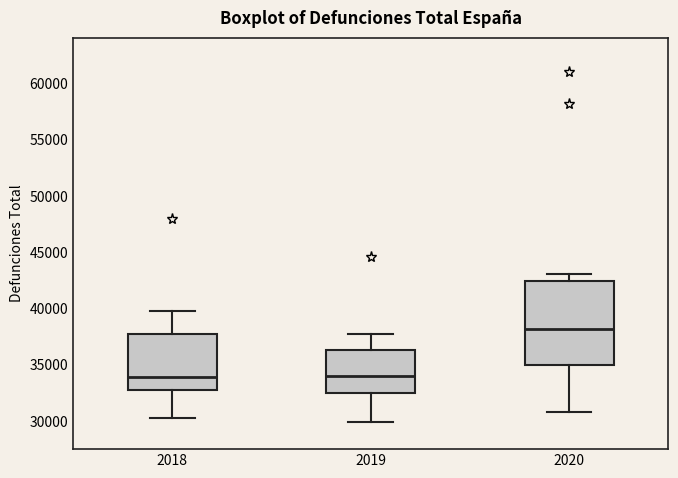

Which box's median line is the highest?

2020